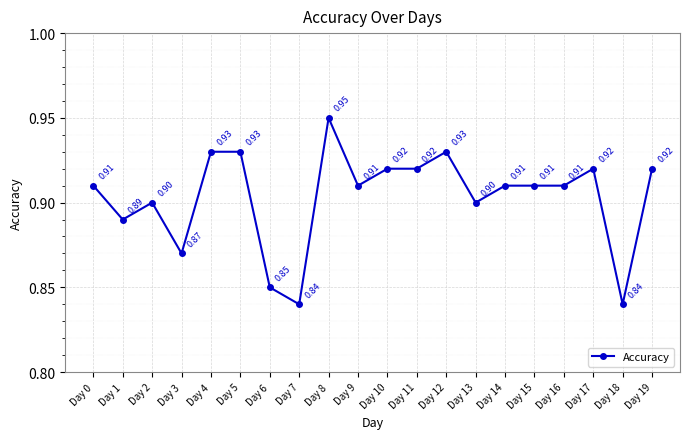

What is the sum of all values?

18.1